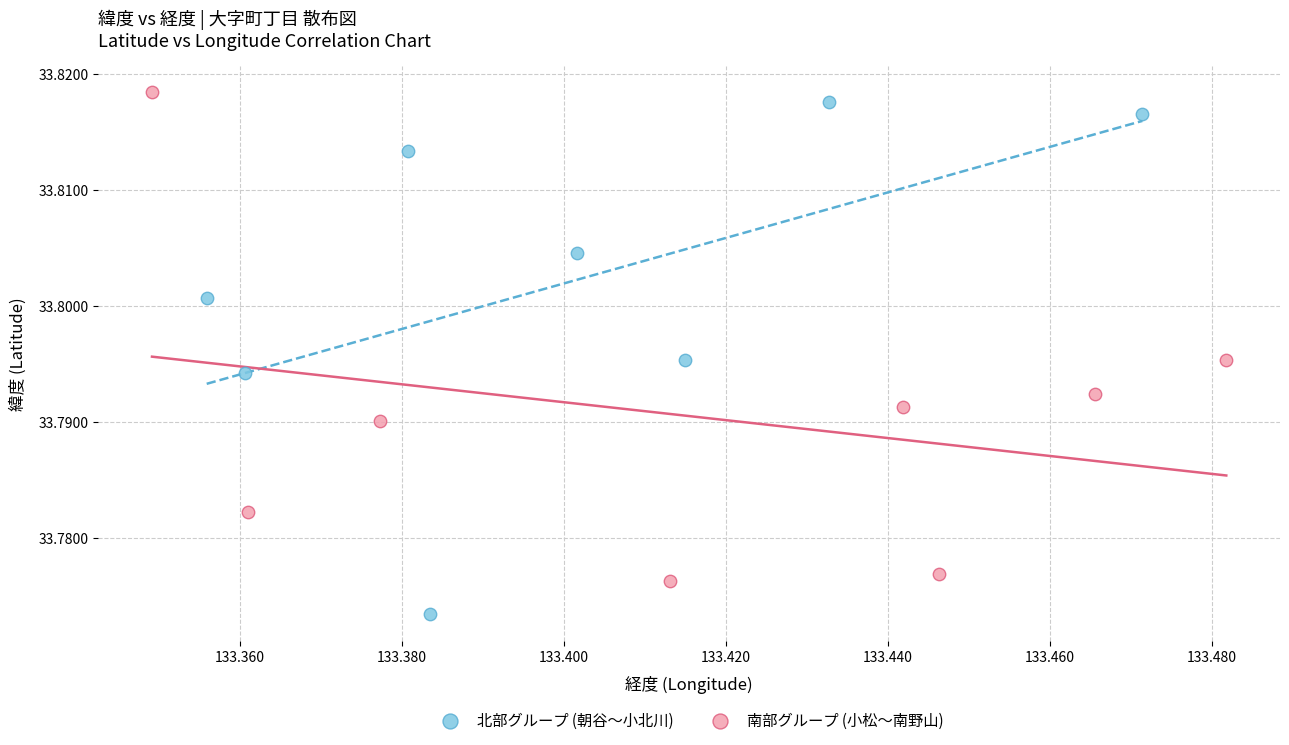

Which series has the widest spread of Y values?

北部グループ (朝谷〜小北川)